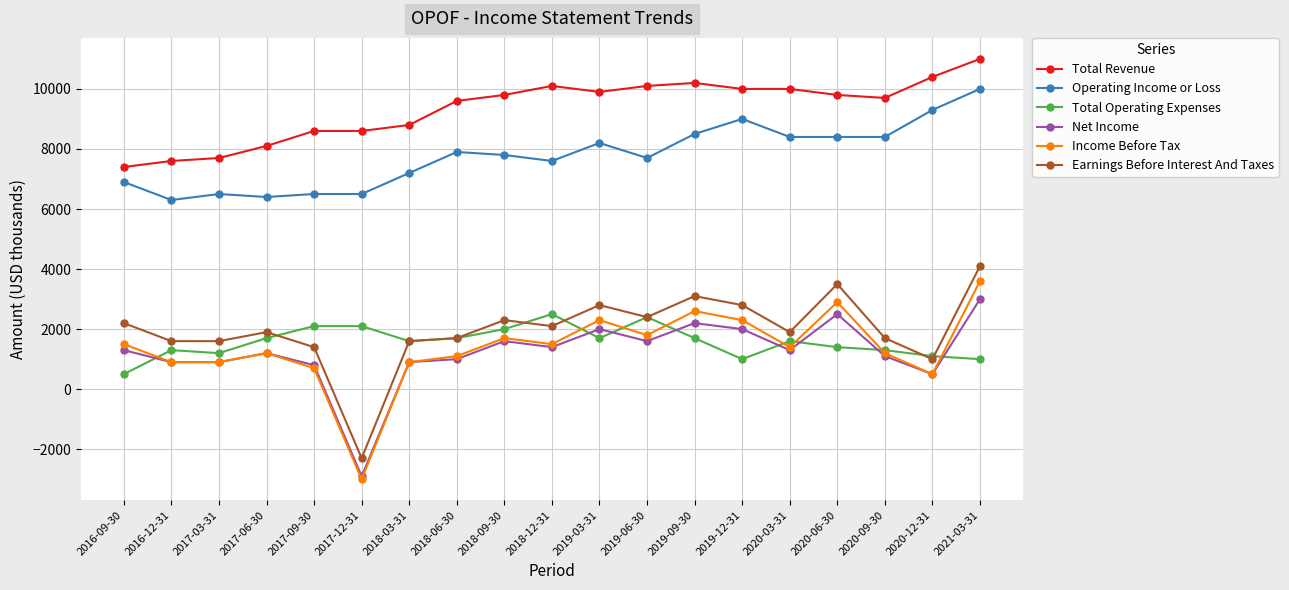

What is the difference between the maximum and minimum values in the Total Operating Expenses series?

2000